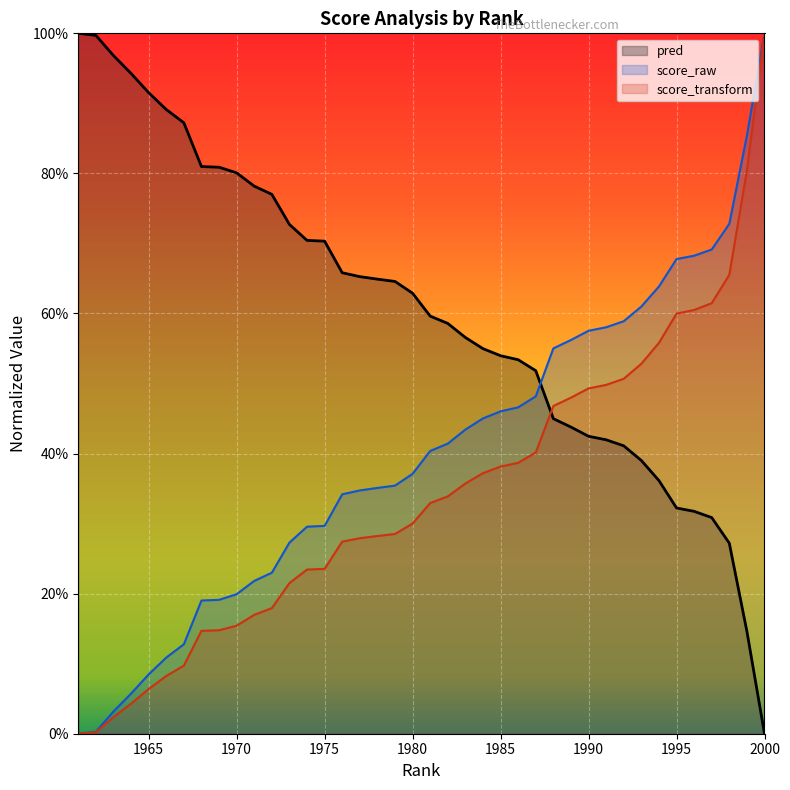

Rank the series by their maximum value, from lowest to highest.

pred, score_raw, score_transform